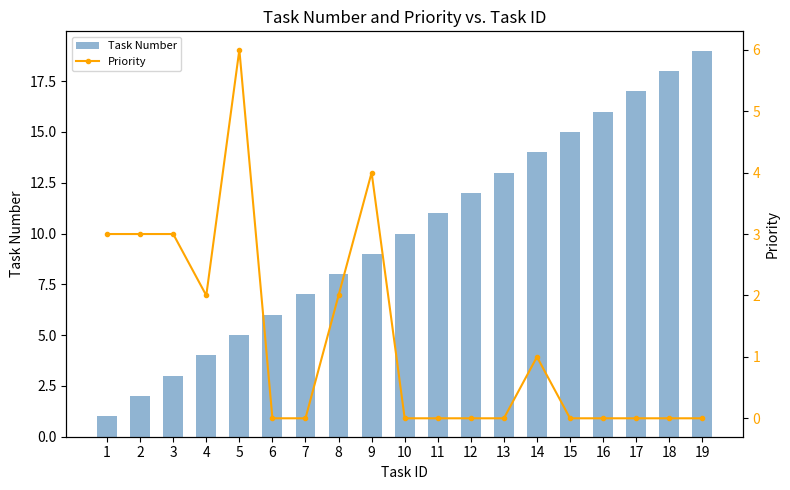

Rank the series by their maximum value, from highest to lowest.

Task Number, Priority